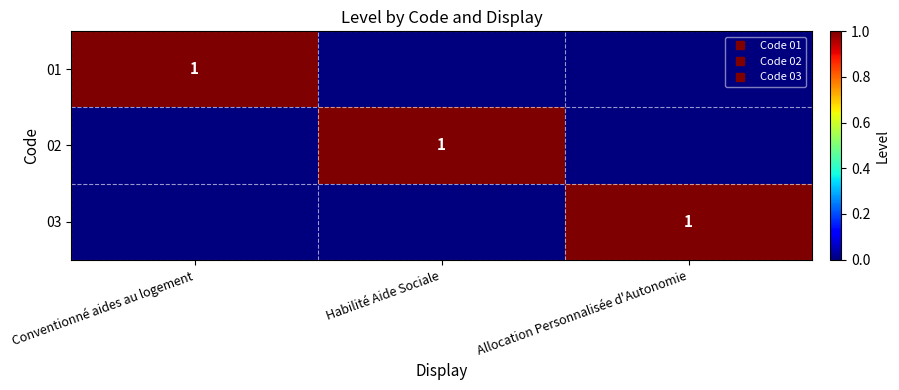

What is the highest value of the 01 series?

1